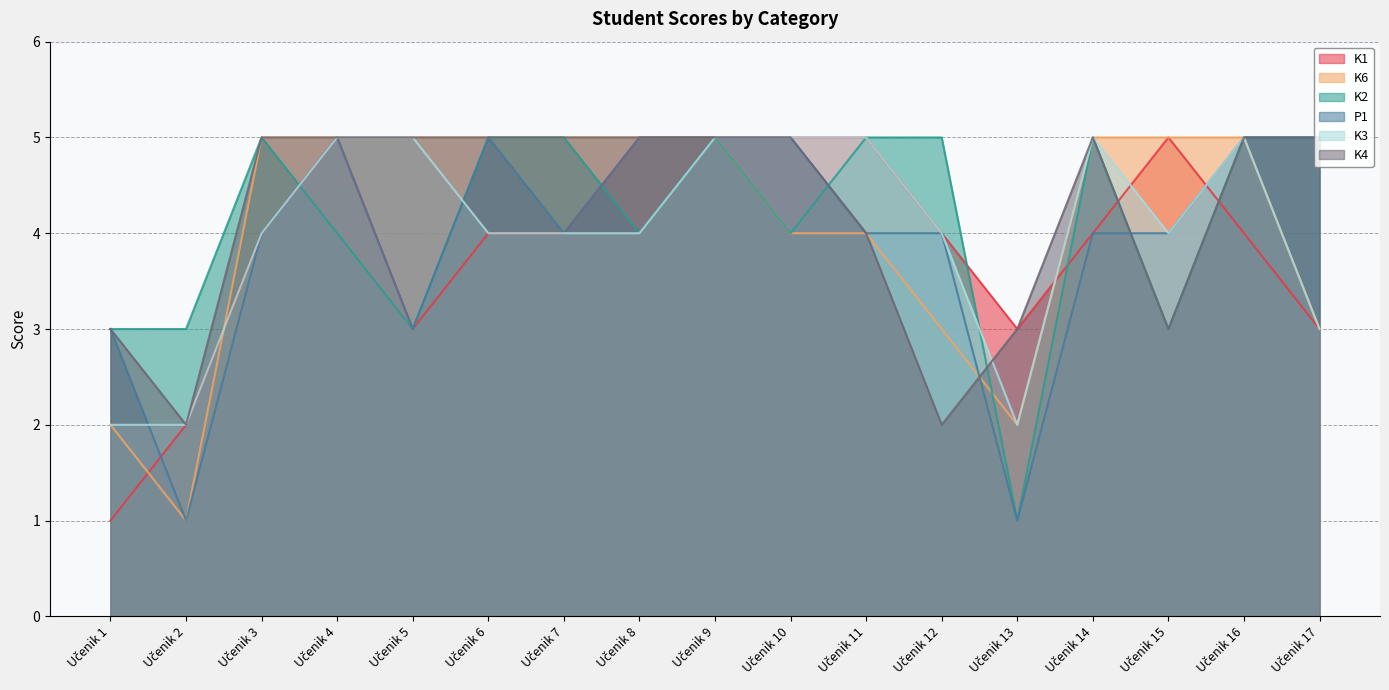

What is the total value across all series at Učenik 11?

27